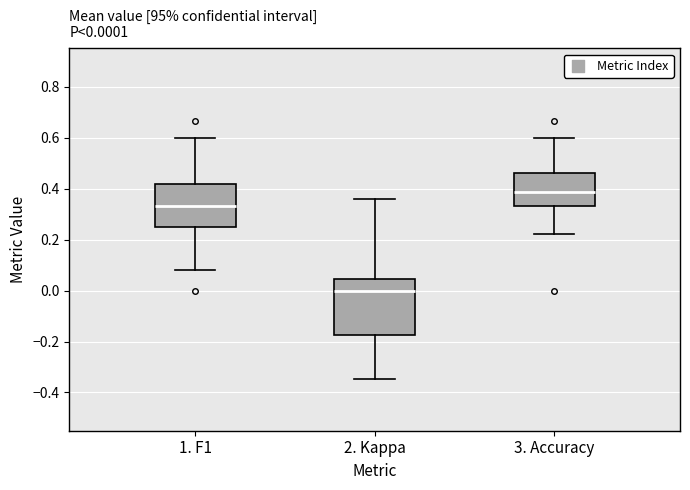

Which box is the tallest, from its lower edge to its upper edge?

2. Kappa